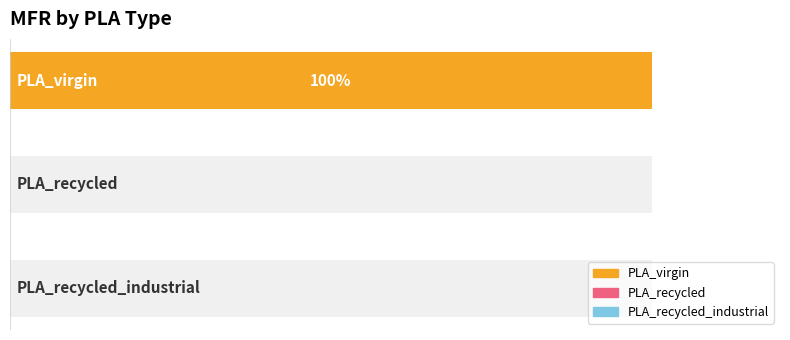

Reading left to right, transcribe all the data shown in this chart.

PLA_virgin=1	PLA_recycled=0	PLA_recycled_industrial=0